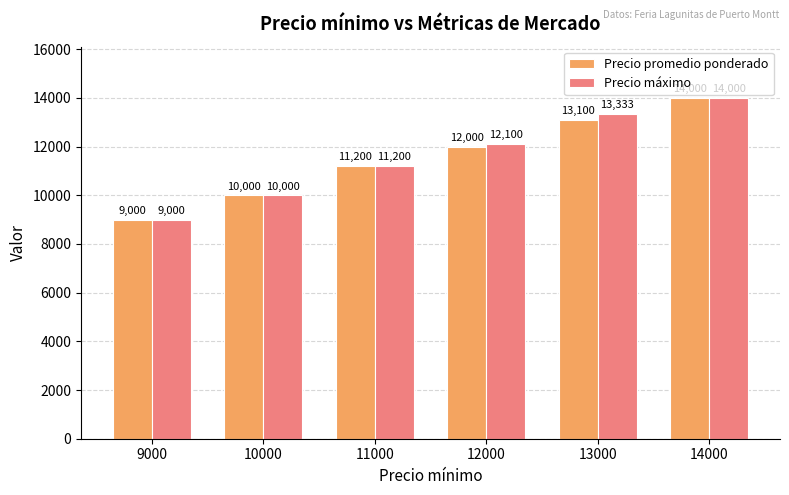

How many Precio máximo values are between 10000 and 13333?

4